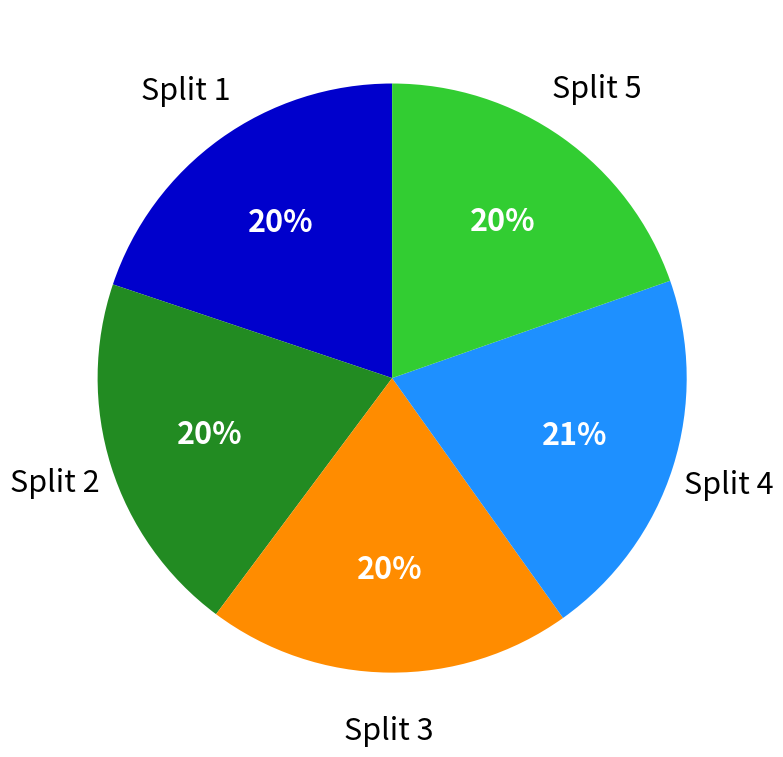

Count the number of slices in the pie.

5